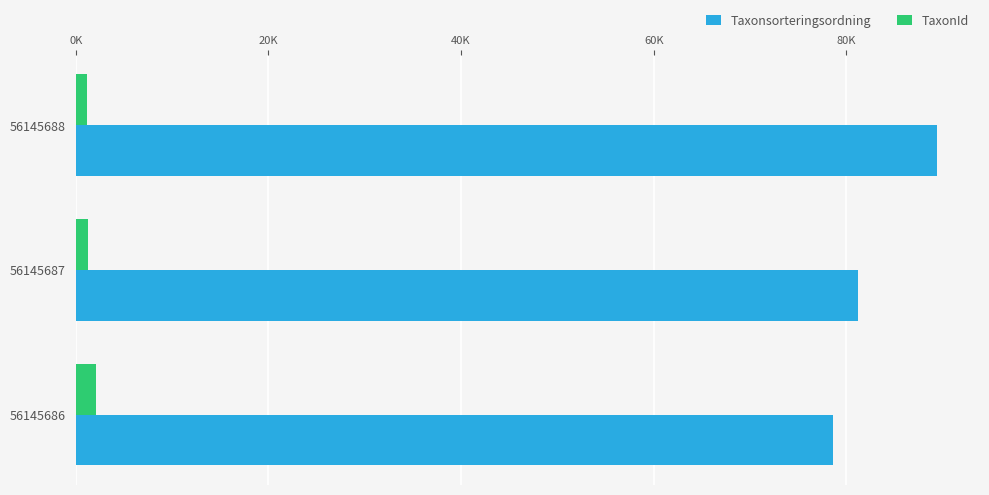

What are all the series names shown in the legend?

Taxonsorteringsordning, TaxonId